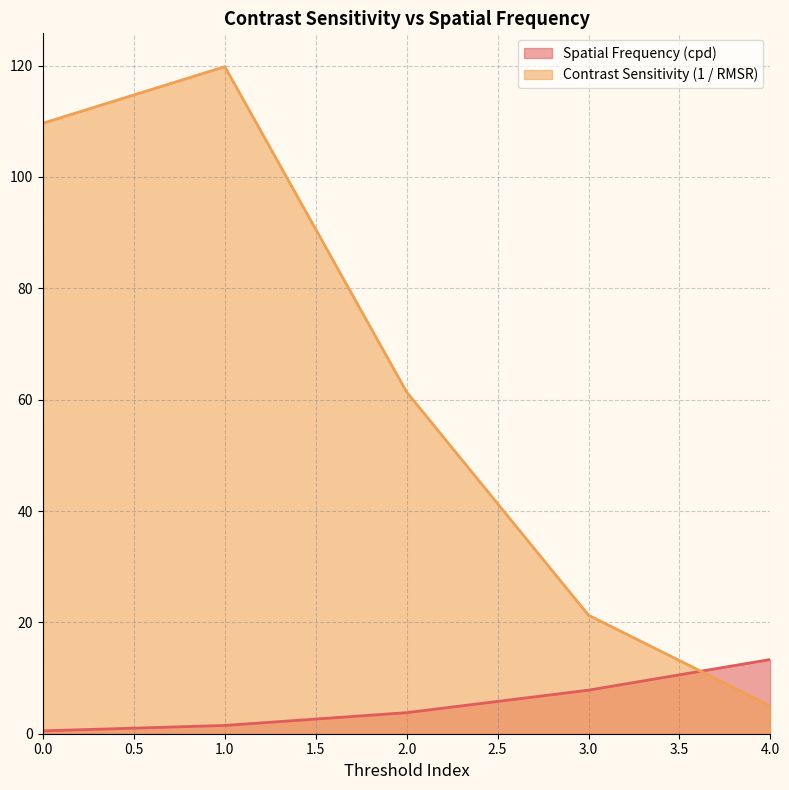

What is the total value across all series at 3.0?

29.1